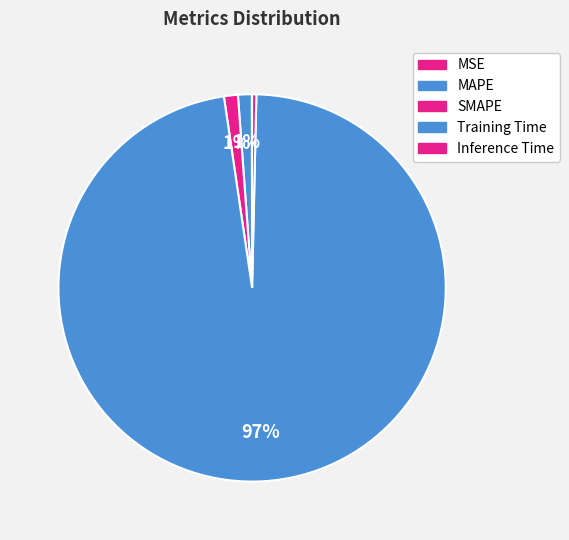

To the nearest percent, what percentage of the pie is MAPE?

1%